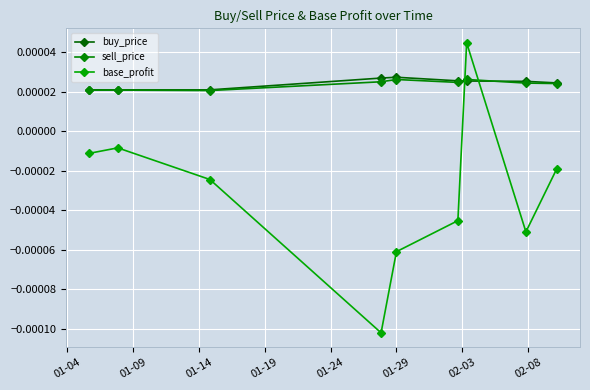

Which series has the widest spread of values?

base_profit